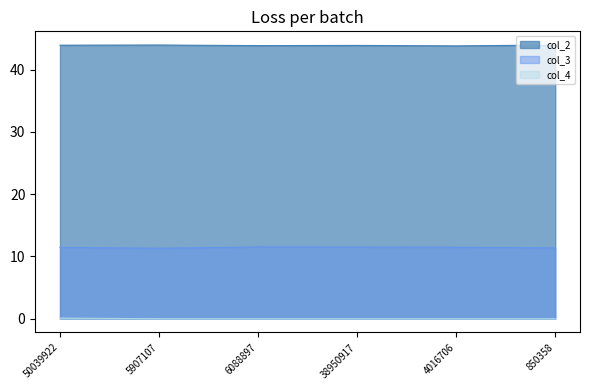

What is the difference between the highest and lowest values at 50039922?

43.8